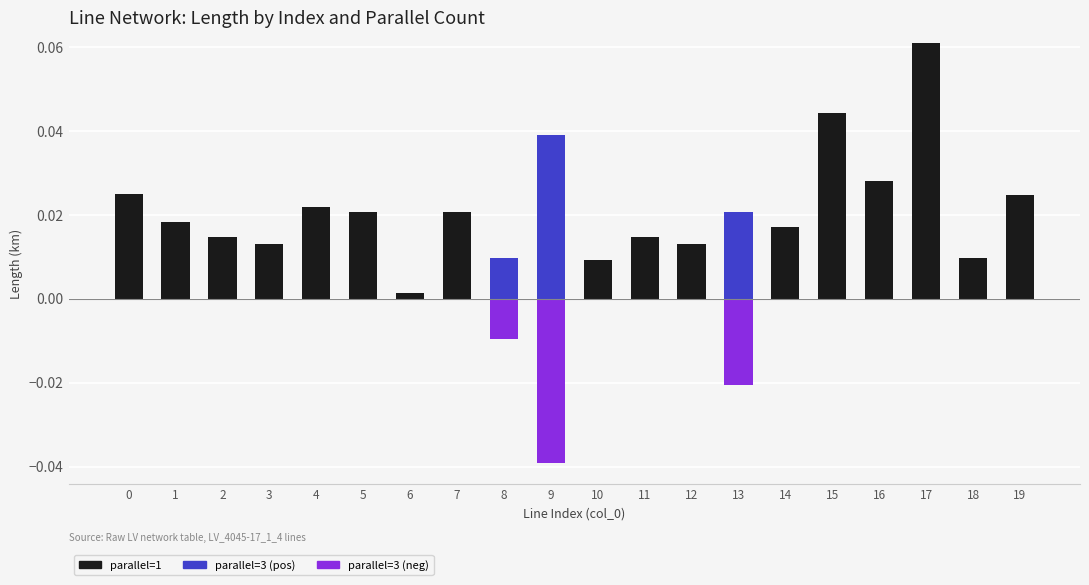

How many values in parallel=1 are above zero?

17